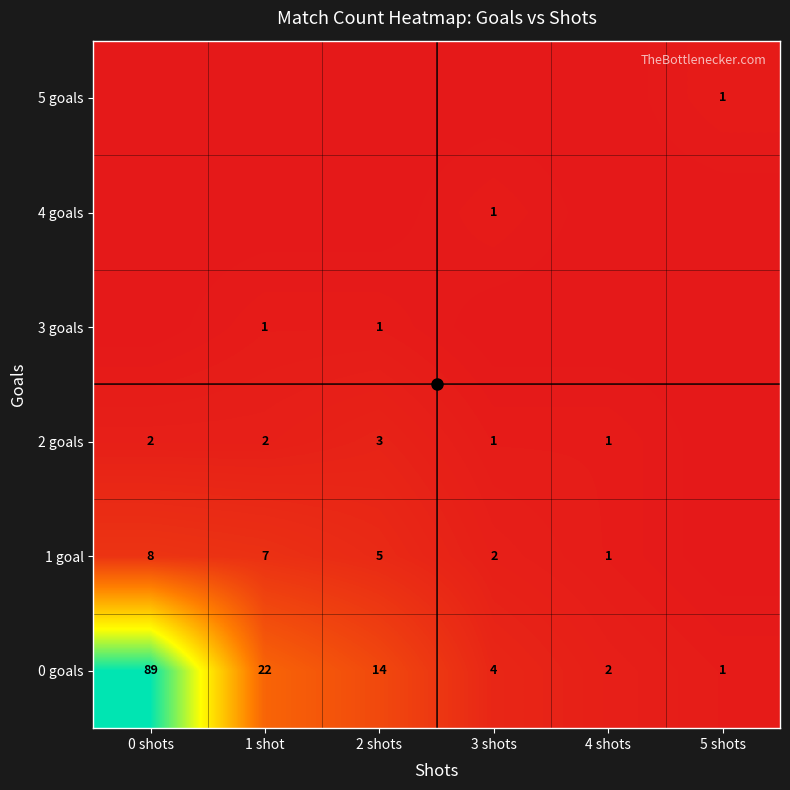

Which category has the highest value across all series?

0 shots